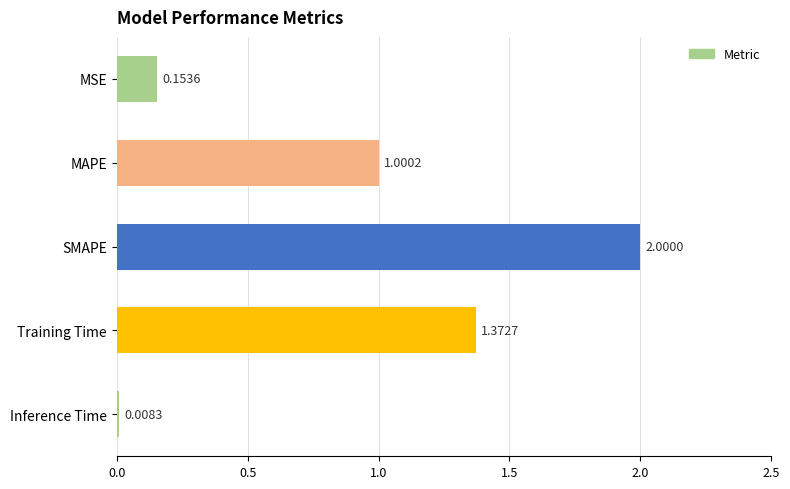

List the labels in order of value, smallest first.

Inference Time, MSE, MAPE, Training Time, SMAPE